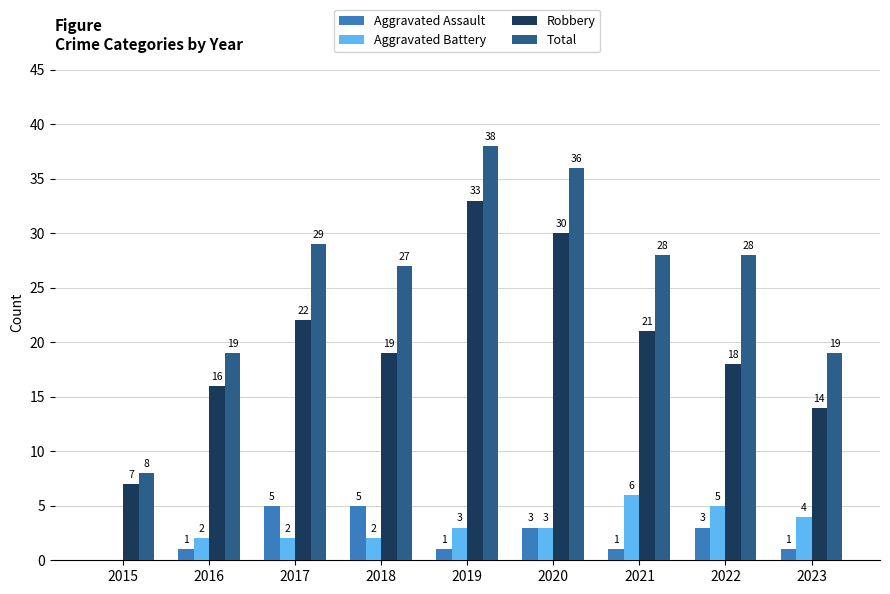

What is the difference between the Aggravated Assault values at 2023 and 2020?

2